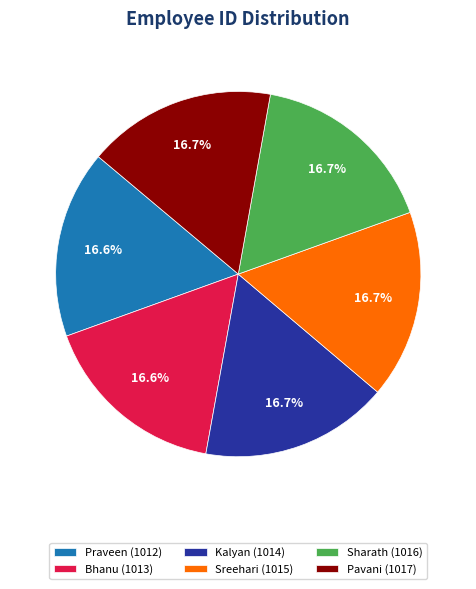

Count the number of slices in the pie.

6